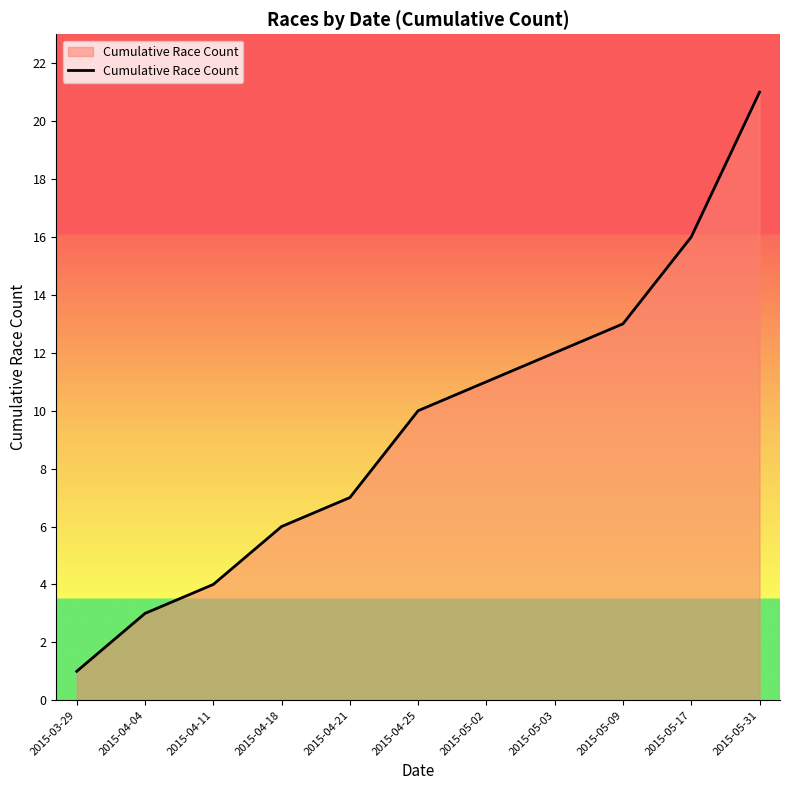

What is the smallest value displayed?

1